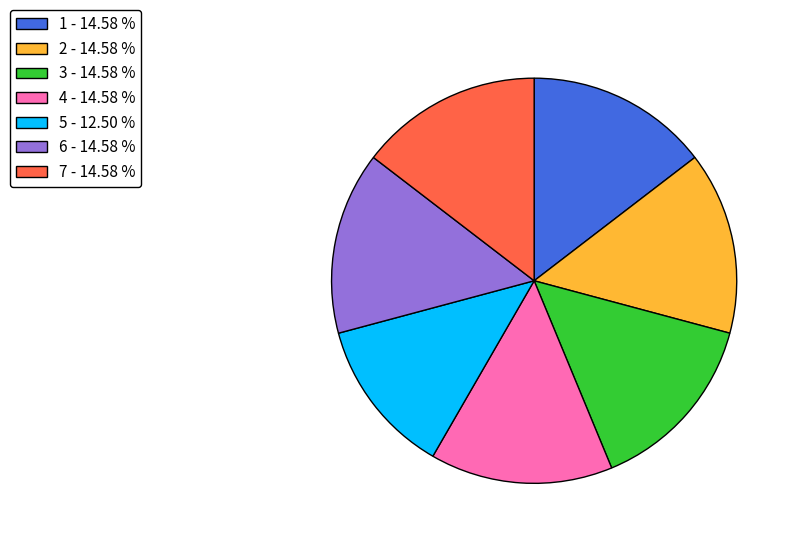

Count the number of slices in the pie.

7